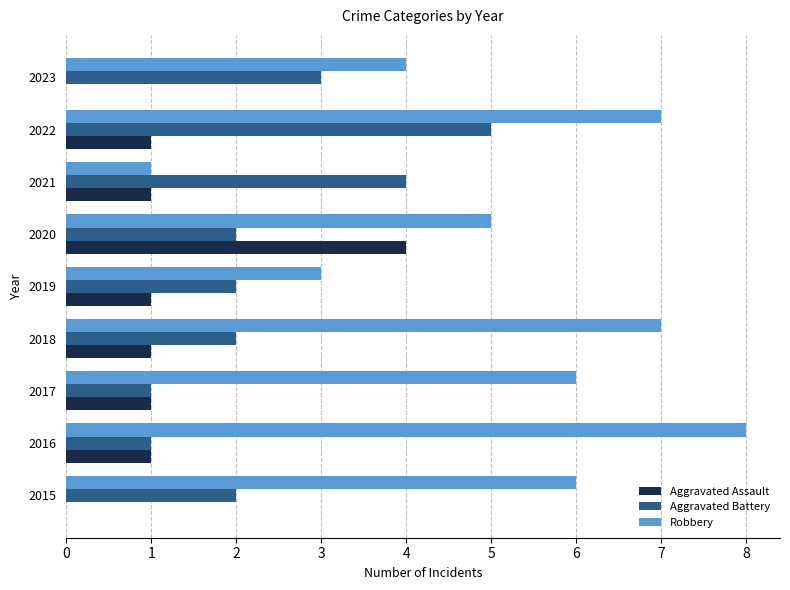

Is it true that Aggravated Assault equals 0 at 2015?

True